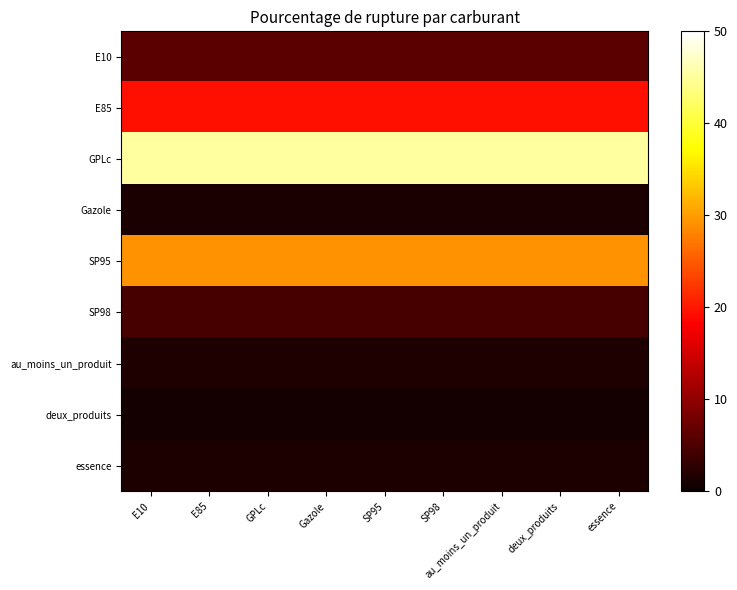

Rank the series at GPLc from lowest to highest value.

deux_produits, Gazole, essence, au_moins_un_produit, SP98, E10, E85, SP95, GPLc